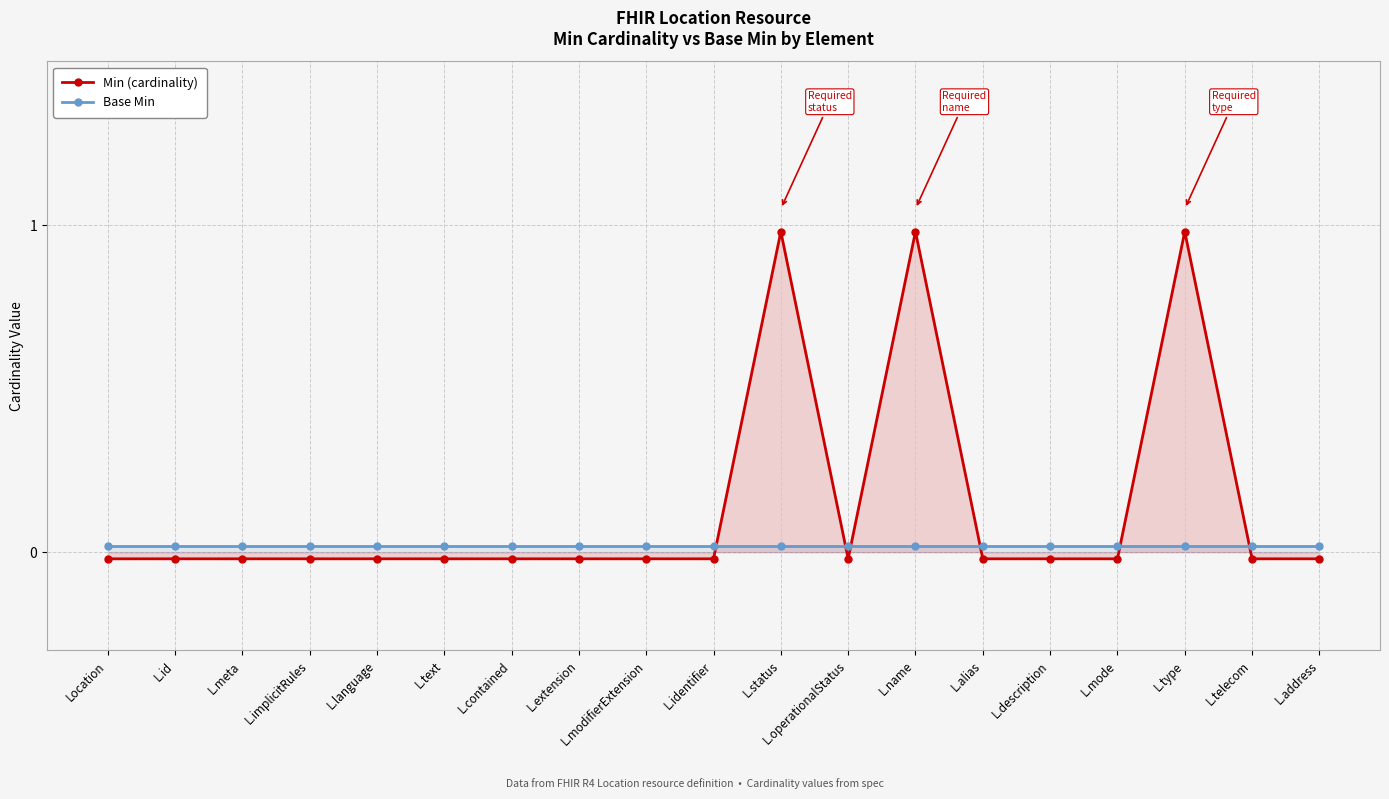

Reading right to left, list all the values displayed in this chart.

Min (cardinality): L.address=-0.0	L.telecom=-0.0	L.type=1.0	L.mode=-0.0	L.description=-0.0	L.alias=-0.0	L.name=1.0	L.operationalStatus=-0.0	L.status=1.0	L.identifier=-0.0	L.modifierExtension=-0.0	L.extension=-0.0	L.contained=-0.0	L.text=-0.0	L.language=-0.0	L.implicitRules=-0.0	L.meta=-0.0	L.id=-0.0	Location=-0.0
Base Min: L.address=0.0	L.telecom=0.0	L.type=0.0	L.mode=0.0	L.description=0.0	L.alias=0.0	L.name=0.0	L.operationalStatus=0.0	L.status=0.0	L.identifier=0.0	L.modifierExtension=0.0	L.extension=0.0	L.contained=0.0	L.text=0.0	L.language=0.0	L.implicitRules=0.0	L.meta=0.0	L.id=0.0	Location=0.0